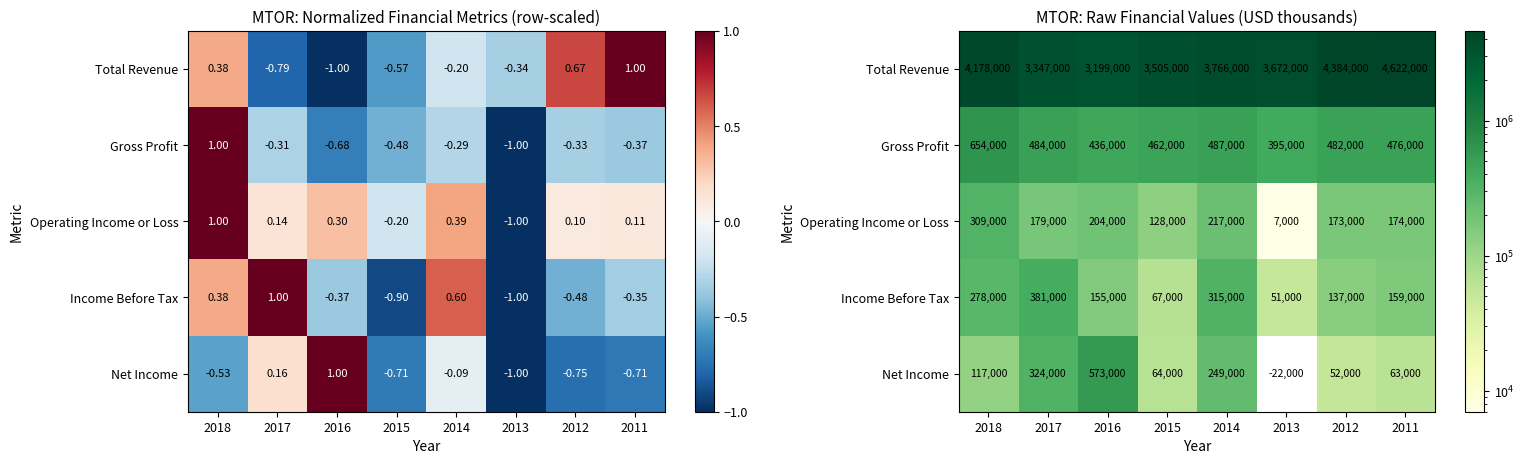

Which series has the widest spread of values?

Total Revenue